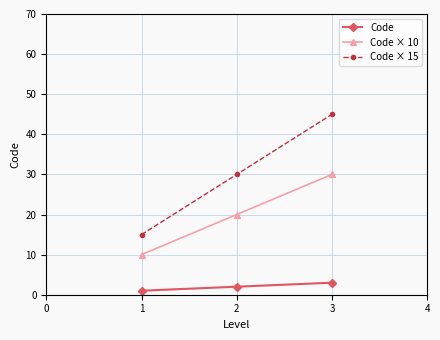

What is the total value across all series at 1?

26